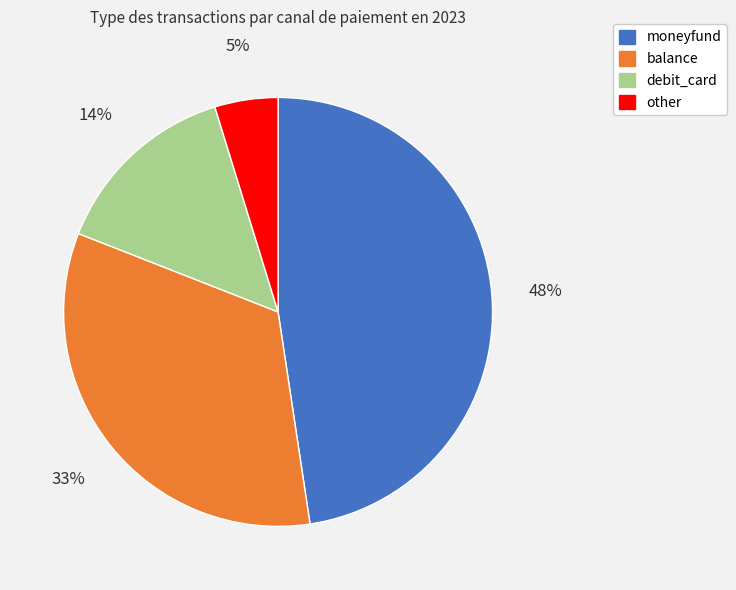

What is the largest slice in the pie chart?

moneyfund